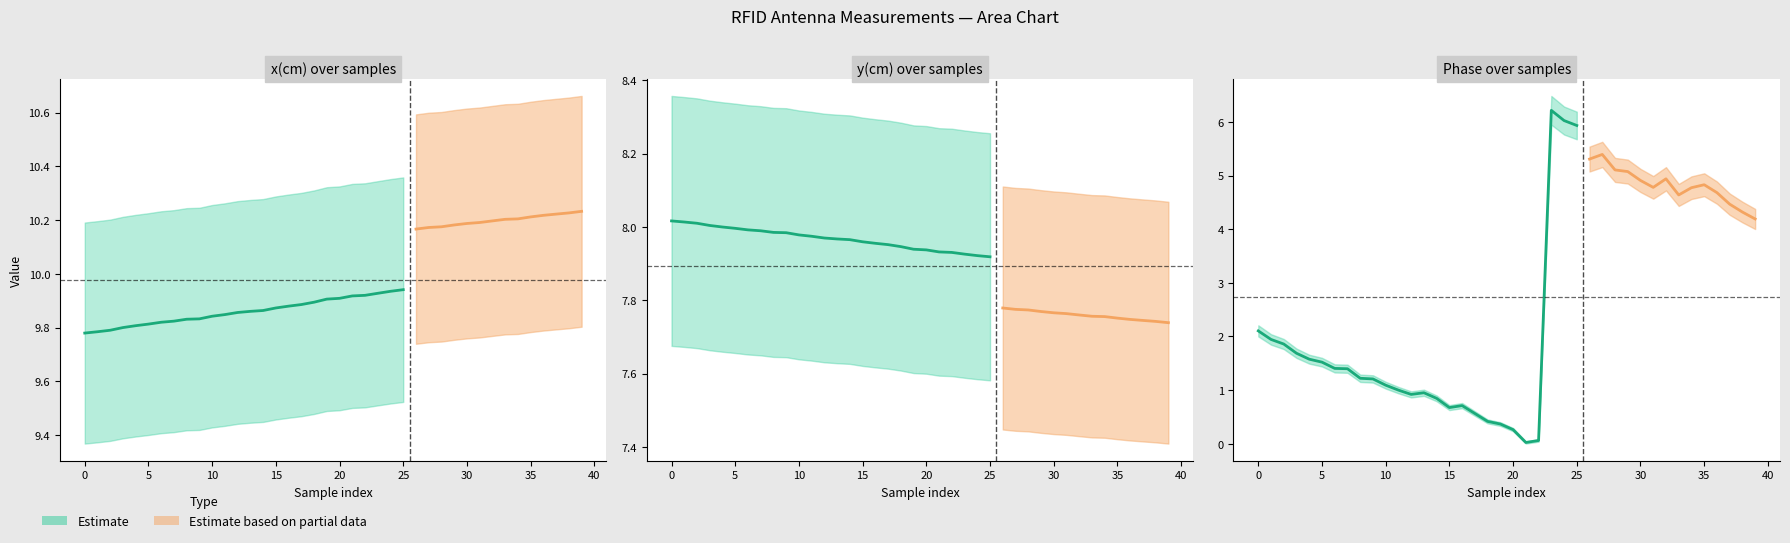

What is the difference between the second highest and minimum values in the Phase series?

6.0